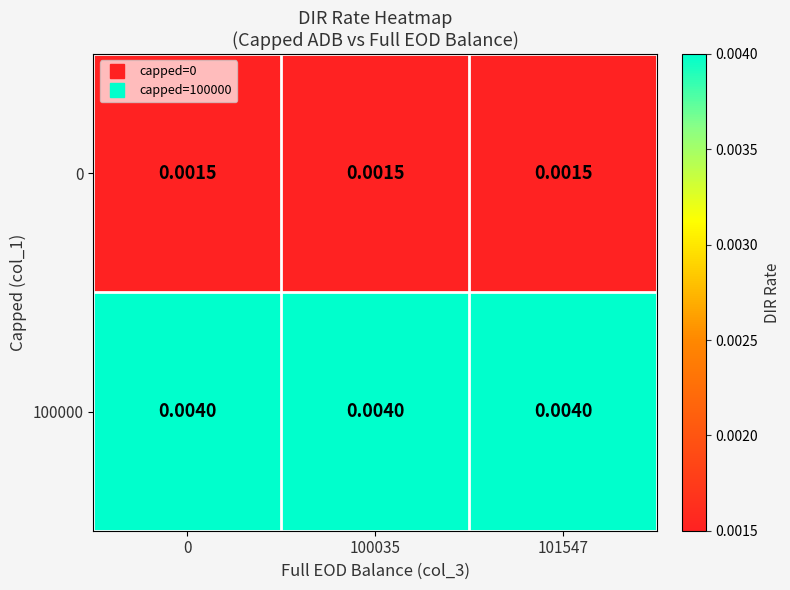

Is the value of 0 at 0 greater than the value of 100000 at 101547?

No